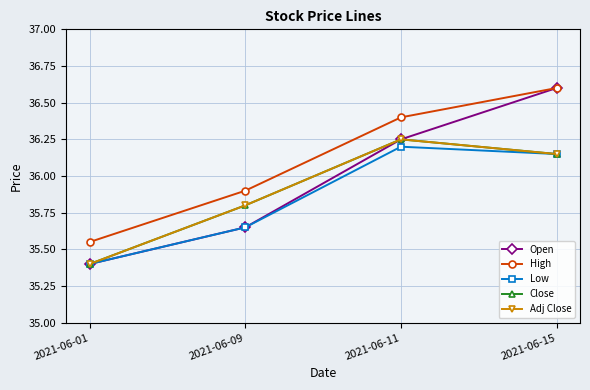

True or false: Open and Close intersect in this chart.

False